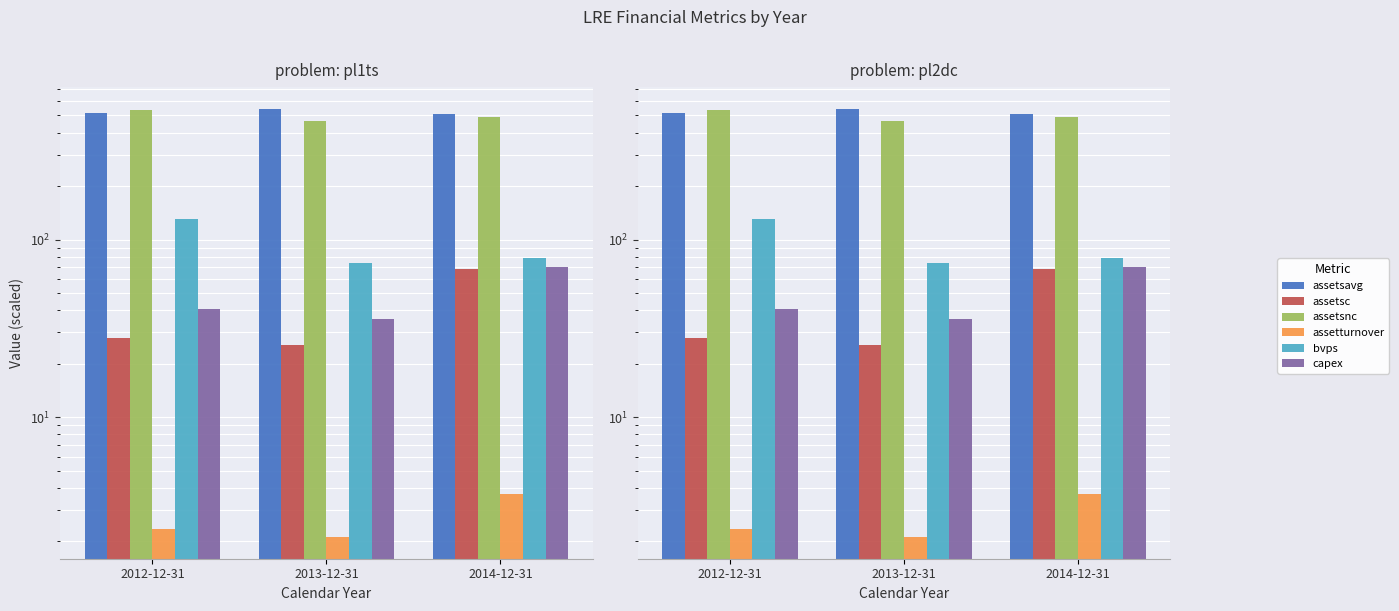

What is the total value across all series at 2014-12-31?

1218.5